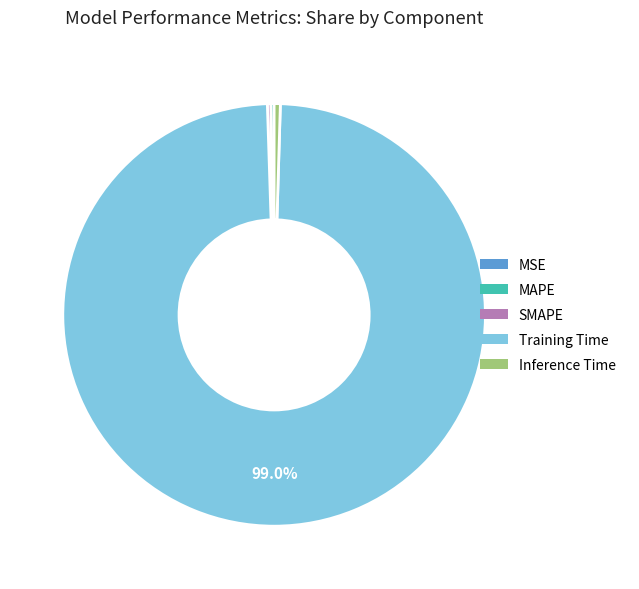

Which slice is the largest?

Training Time